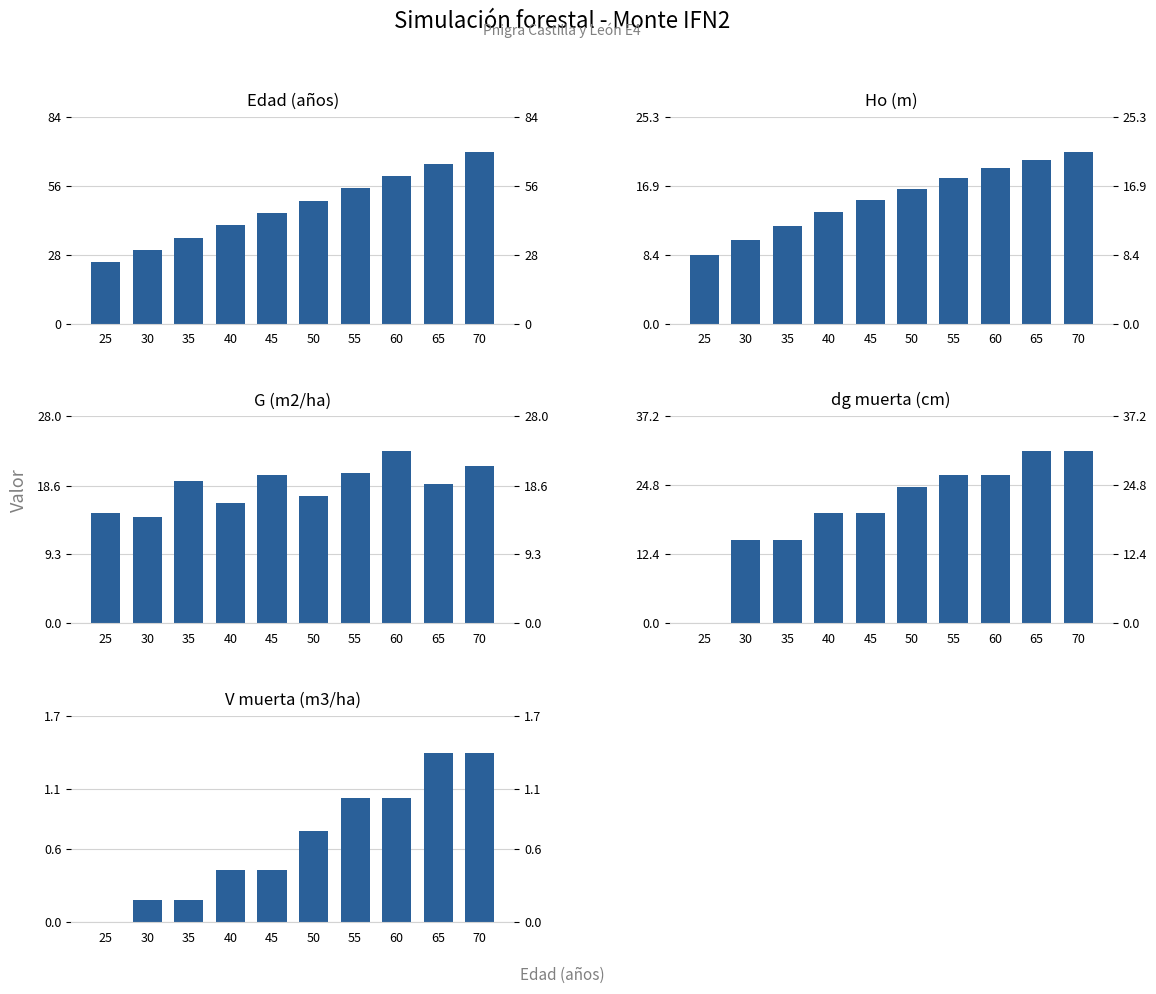

What is the sum of all Ho (m) values?

153.9